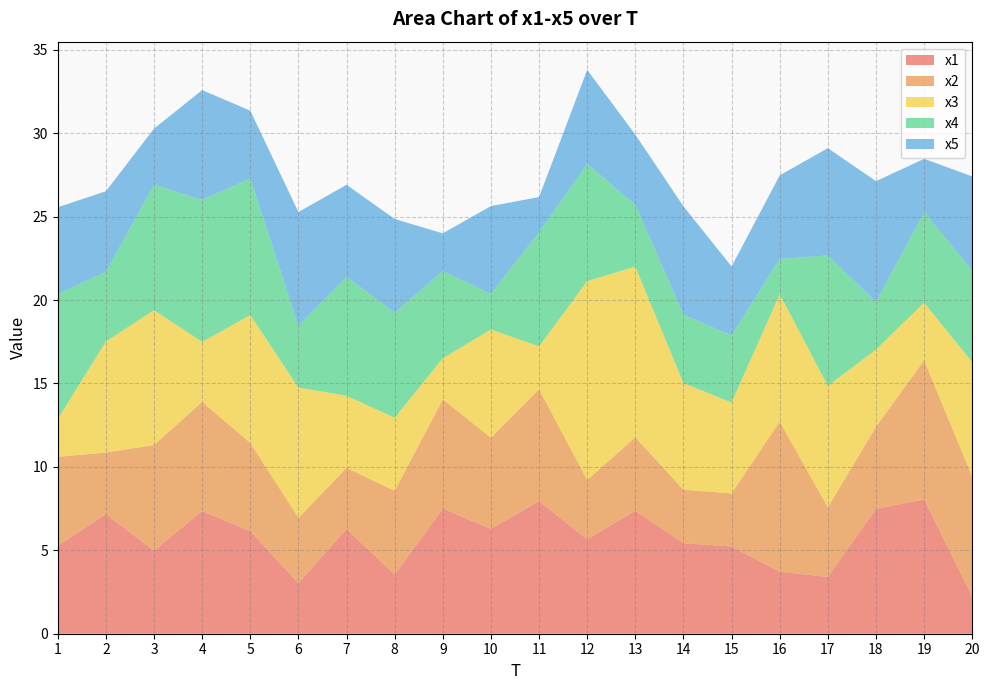

Reading right to left, list all the values displayed in this chart.

x1: 20=2.2	19=8.1	18=7.5	17=3.4	16=3.7	15=5.2	14=5.4	13=7.4	12=5.7	11=7.9	10=6.3	9=7.5	8=3.5	7=6.3	6=3.0	5=6.1	4=7.4	3=5.0	2=7.2	1=5.3
x2: 20=7.2	19=8.3	18=4.9	17=4.2	16=9.0	15=3.2	14=3.2	13=4.4	12=3.6	11=6.7	10=5.5	9=6.5	8=5.0	7=3.7	6=3.9	5=5.3	4=6.5	3=6.3	2=3.7	1=5.3
x3: 20=6.9	19=3.5	18=4.6	17=7.3	16=7.6	15=5.4	14=6.4	13=10.2	12=11.9	11=2.6	10=6.5	9=2.5	8=4.4	7=4.3	6=7.8	5=7.7	4=3.6	3=8.1	2=6.7	1=2.3
x4: 20=5.5	19=5.4	18=2.9	17=7.8	16=2.1	15=4.0	14=4.1	13=3.7	12=7.0	11=6.8	10=2.1	9=5.2	8=6.3	7=7.1	6=3.7	5=8.2	4=8.5	3=7.5	2=4.2	1=7.5
x5: 20=5.6	19=3.2	18=7.2	17=6.4	16=5.0	15=4.1	14=6.5	13=4.2	12=5.6	11=2.1	10=5.3	9=2.3	8=5.6	7=5.5	6=6.8	5=4.1	4=6.6	3=3.4	2=4.8	1=5.2